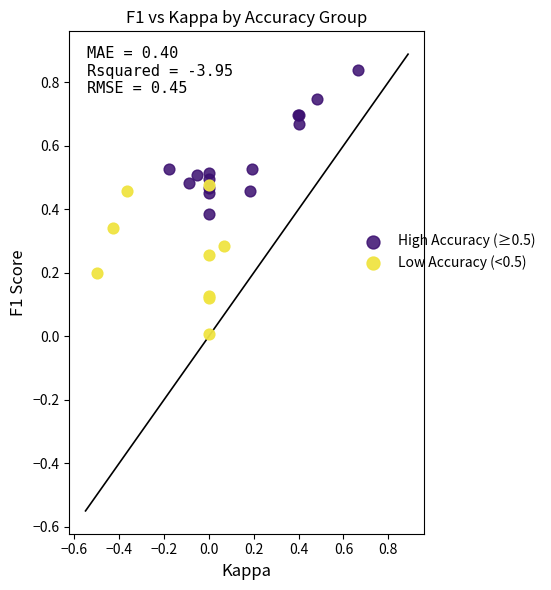

Which series reaches the maximum Y coordinate?

High Accuracy (≥0.5)